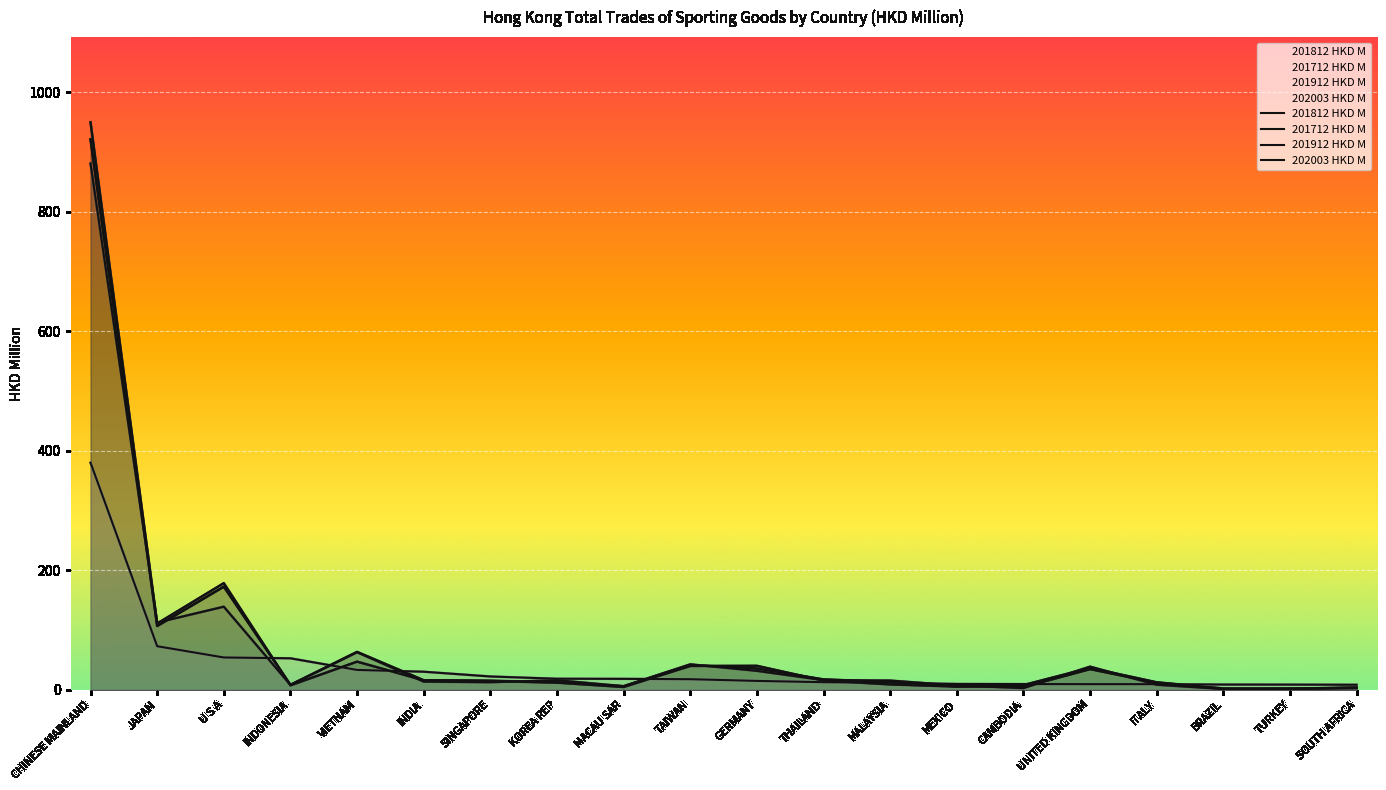

Between which two adjacent categories do 201712 HKD M and 202003 HKD M first intersect?

U S A and INDONESIA